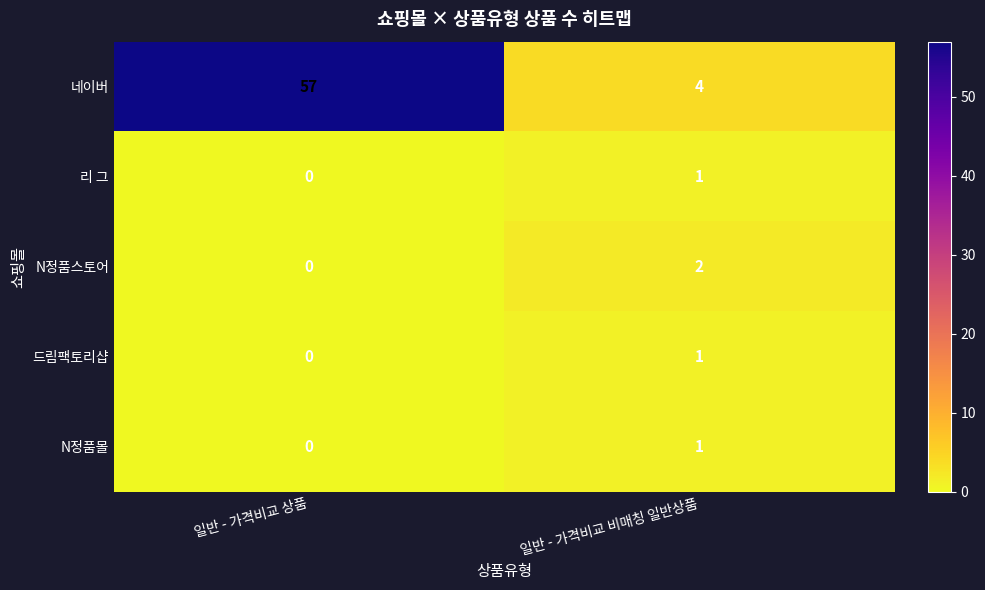

The 리 그 series shows 0 at 일반 - 가격비교 상품. True or false?

True